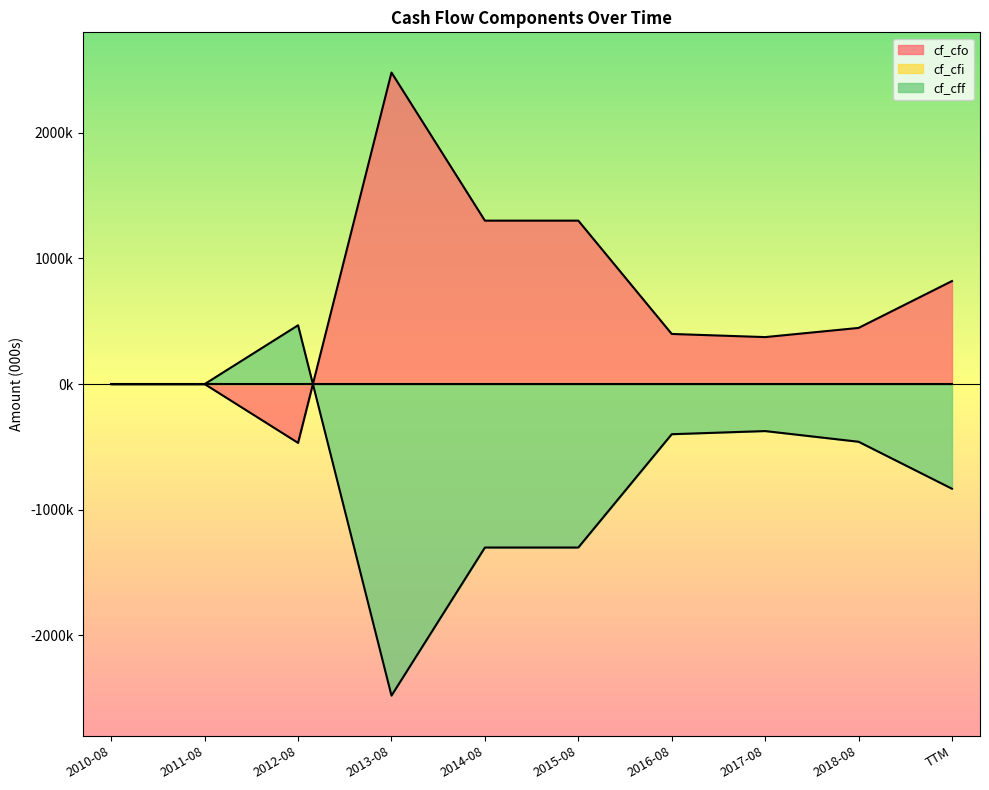

Where do cf_cfo and cf_cff first cross each other?

2012-08 and 2013-08